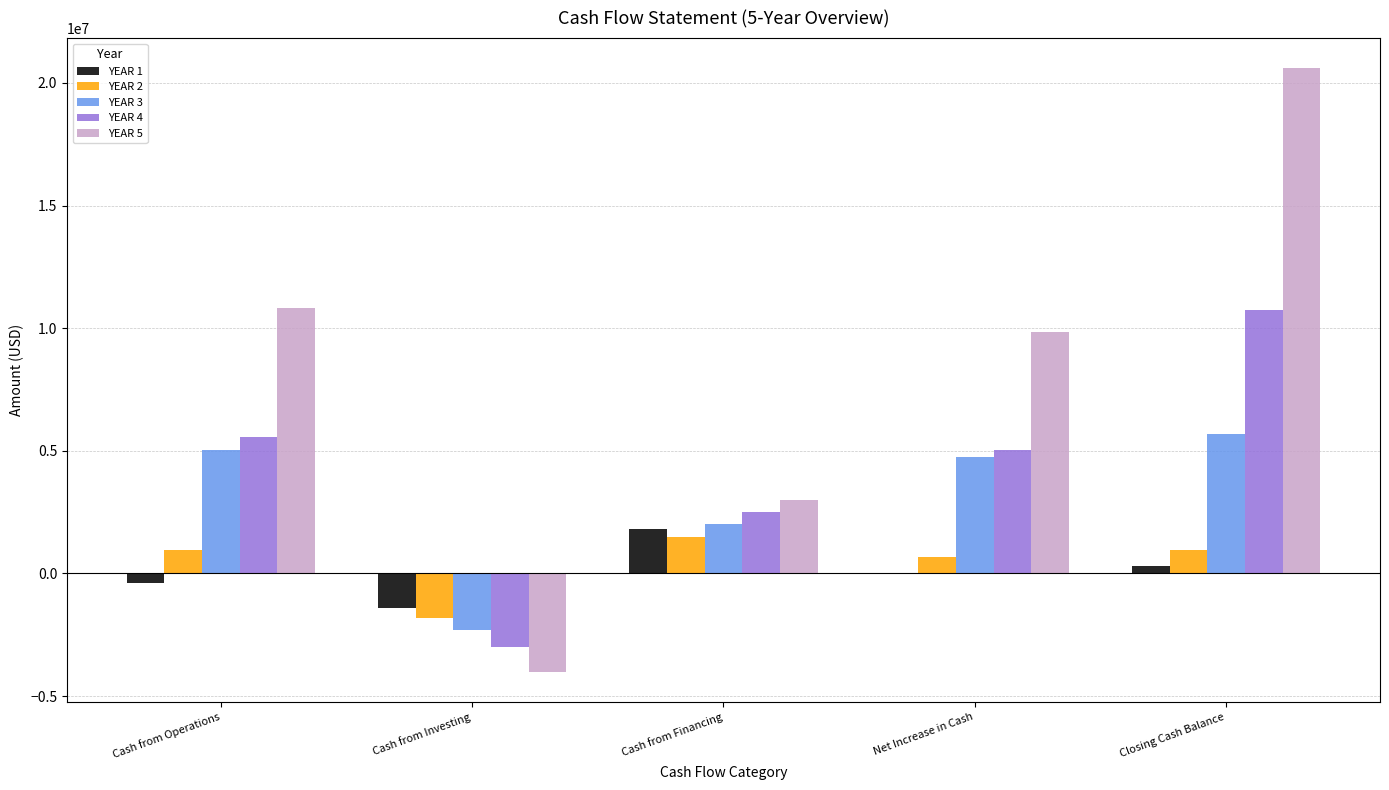

The YEAR 3 series shows 4740400 at Net Increase in Cash. True or false?

True